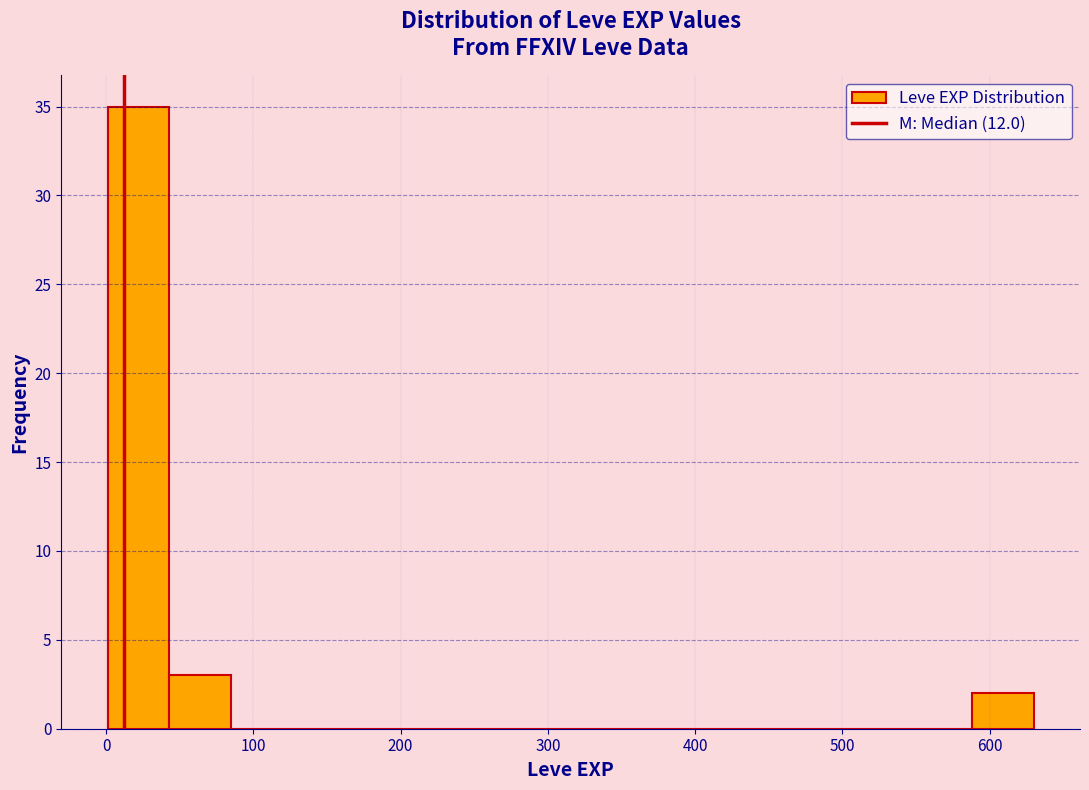

How tall is the bar that spans 0 to 40 on the x-axis? Neither the bar edges nor the heights are printed on the chart, so give them approximately, as read against the axes.

35